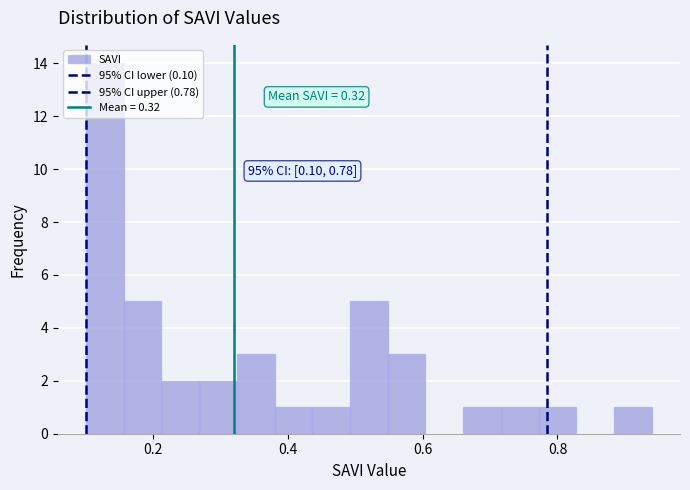

Read against the x-axis, roughly where is the centre of the tallest bar?

0.12